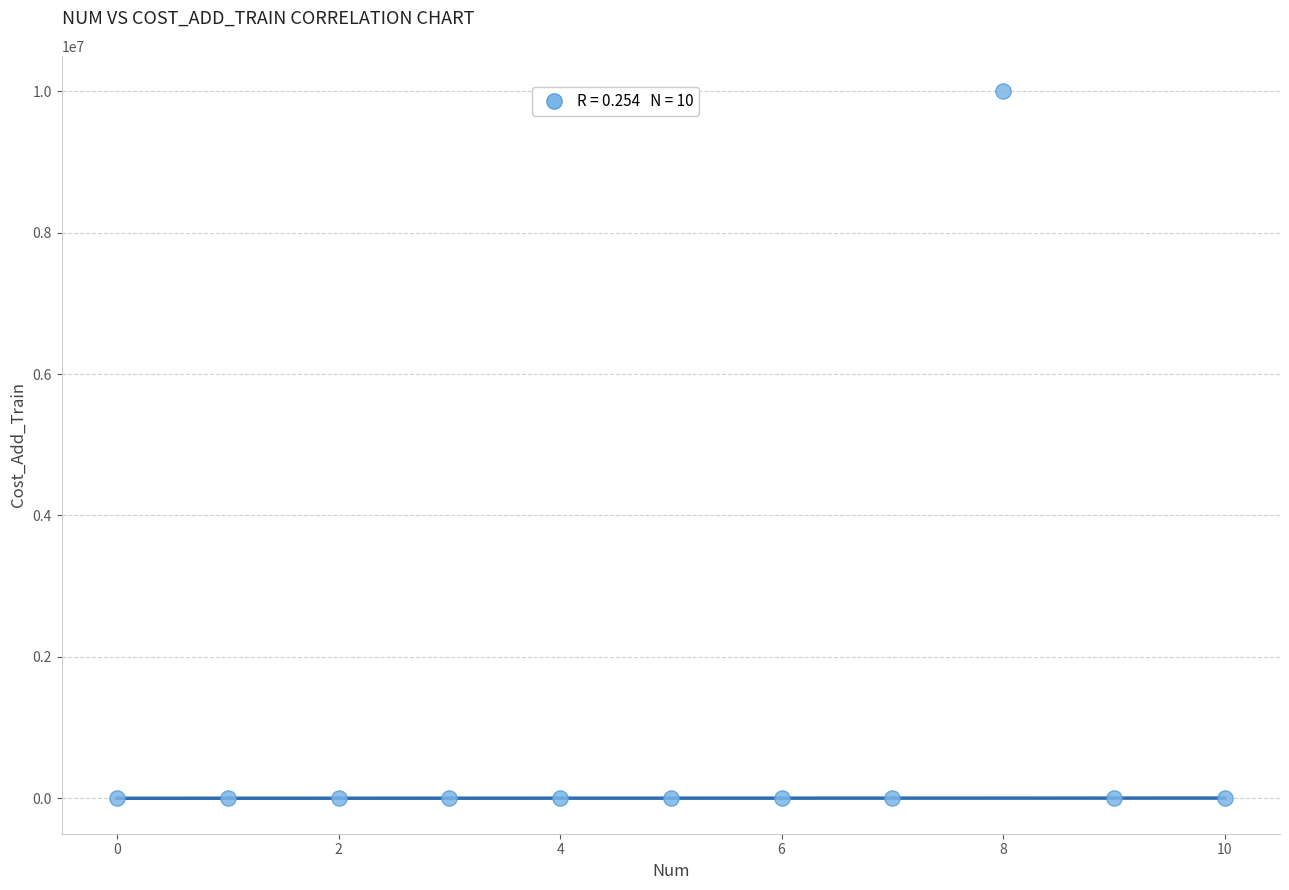

What is the average Y value?

911454